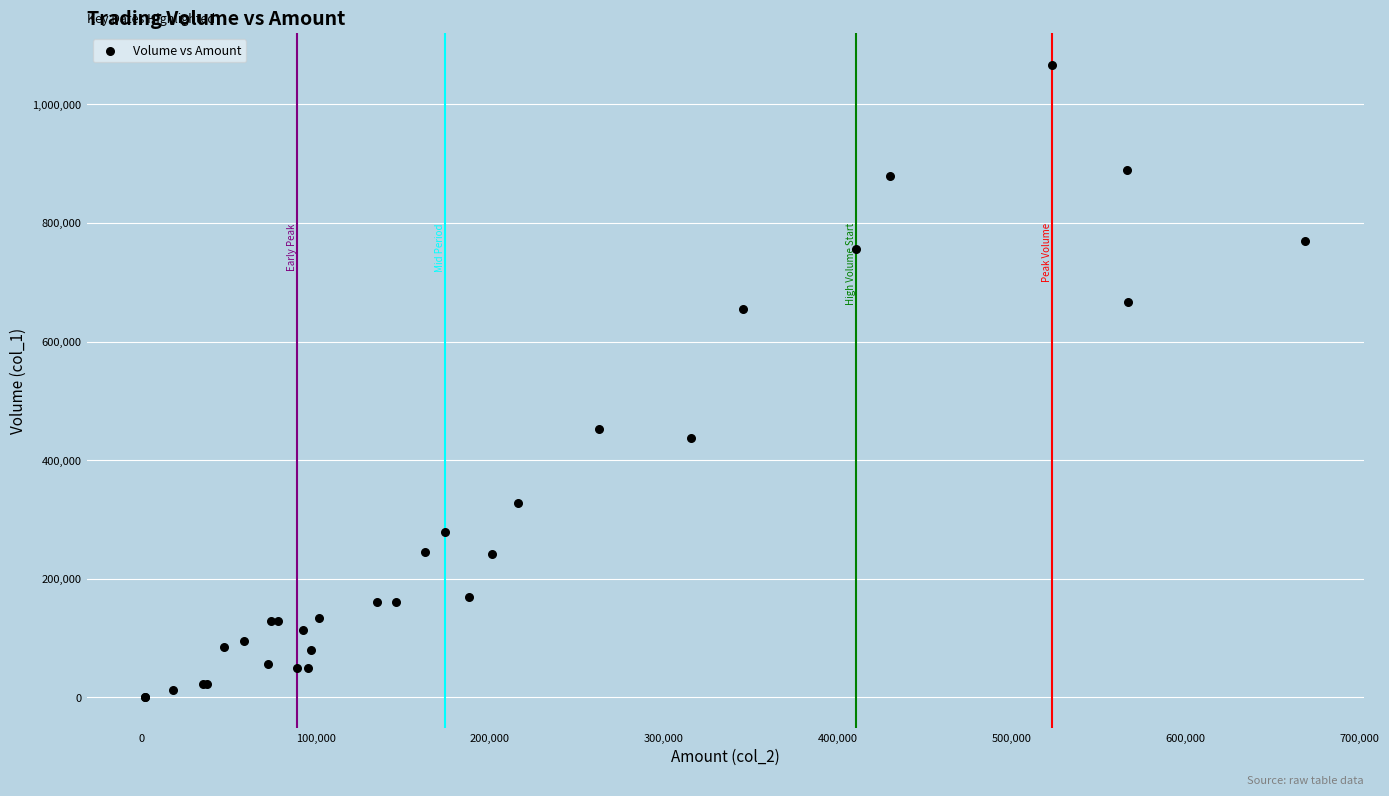

What Y value in the scatter plot is closest to 534000?

453000